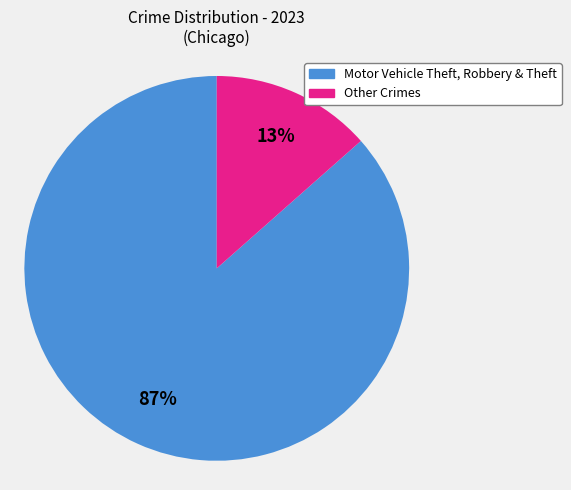

Is there any slice that represents more than half of the pie?

Yes